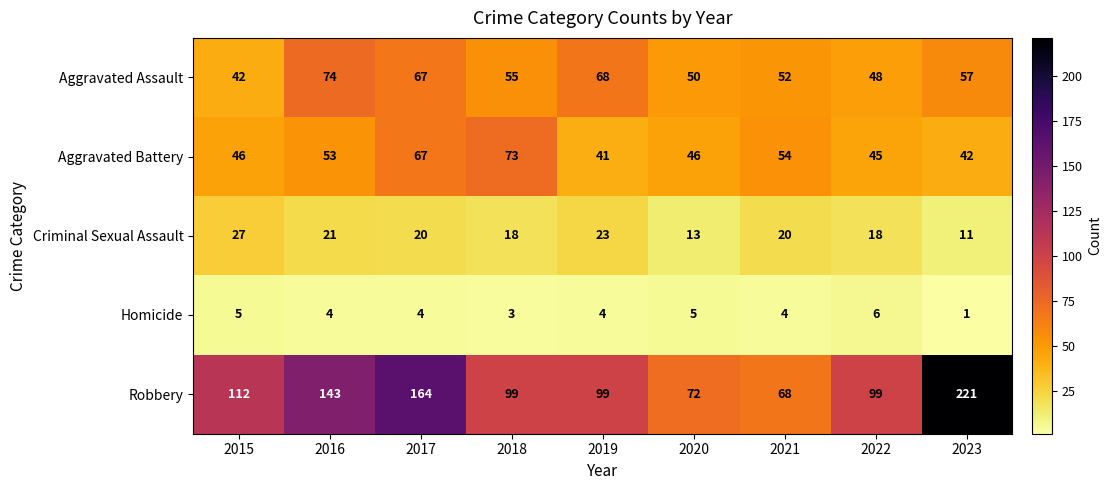

Where is Homicide nearest to the value 3?

2018